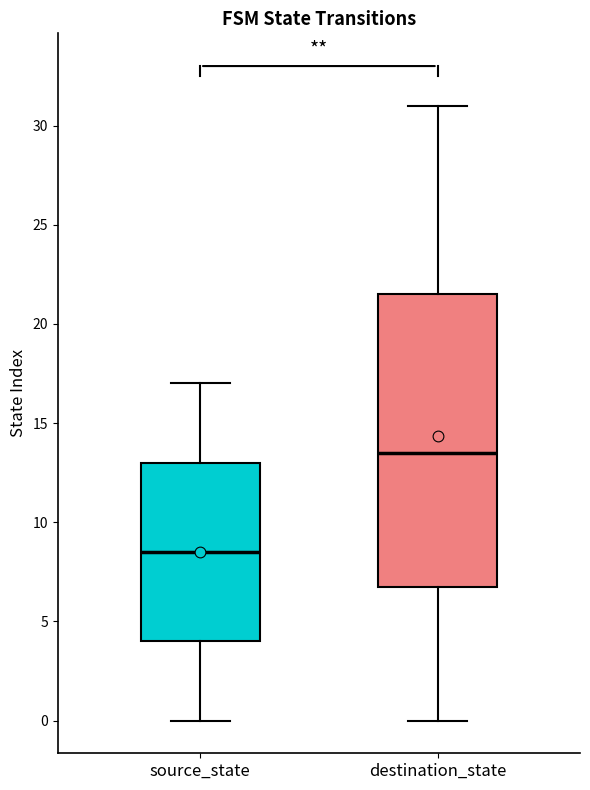

Reading left to right, read every box against the y-axis: the position of its median line, the range the box covers, and the ends of its whiskers. The values are not printed on the chart, so give them approximately, as read against the axis.

source_state: median 8.5, box 4.0 to 13.0, whiskers 0.0 to 17.0
destination_state: median 13.5, box 7.0 to 21.5, whiskers 0.0 to 31.0